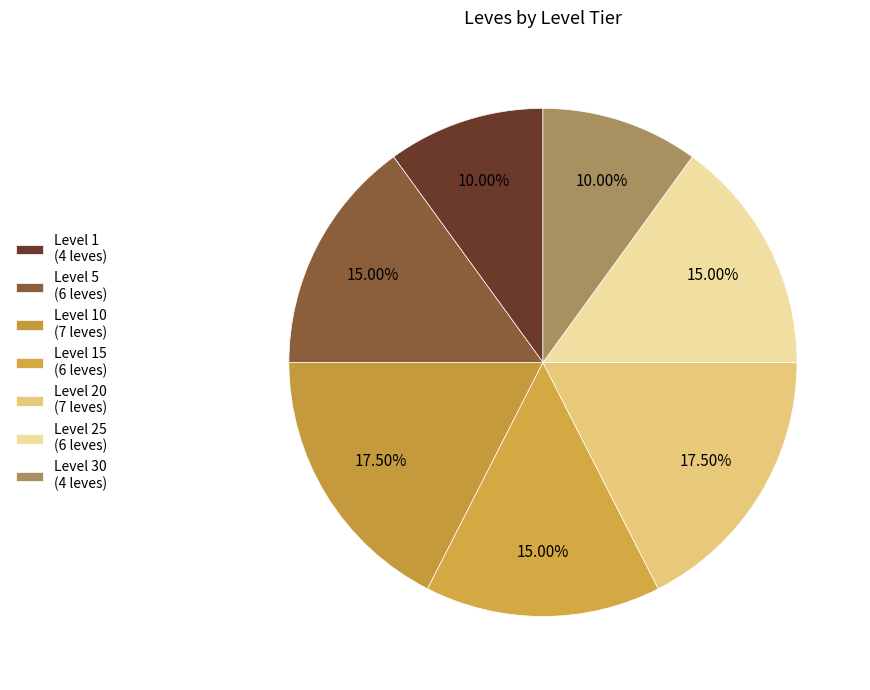

How many slices are in this pie chart?

7